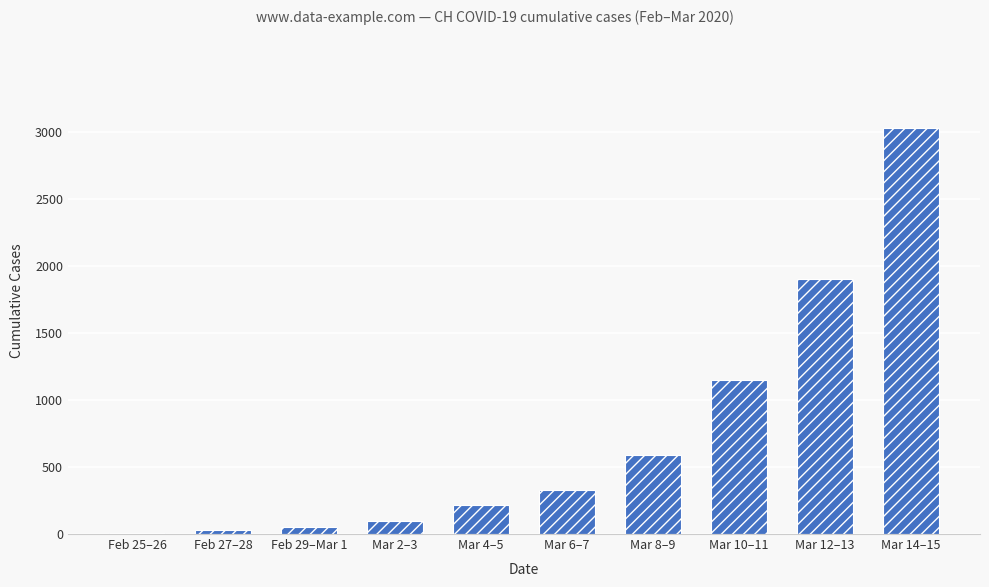

Is it true that the value at Feb 25–26 is 9?

True